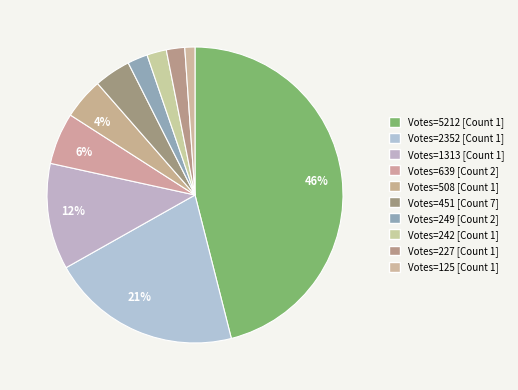

How many segments does this pie chart have?

10